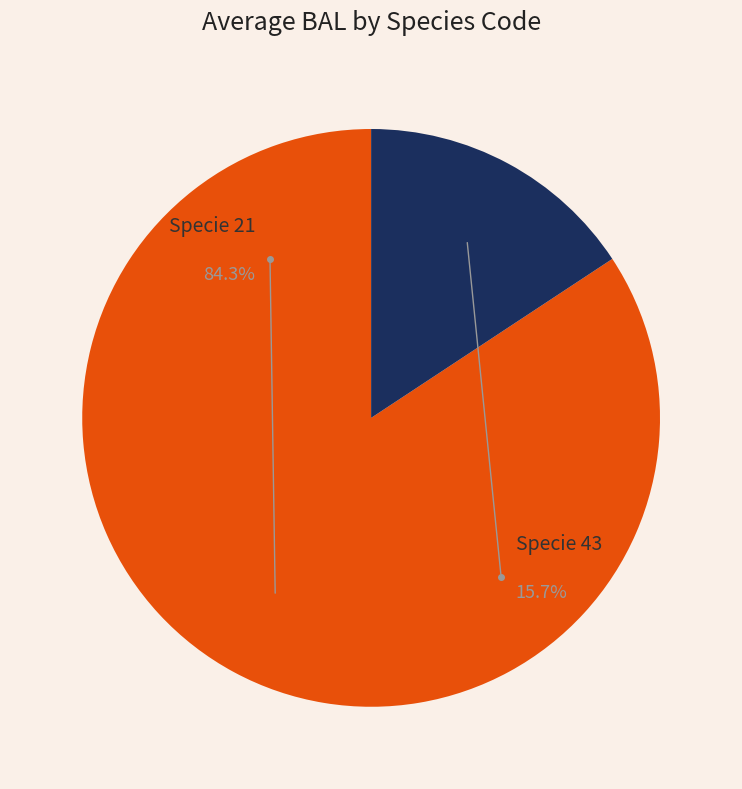

The 21 slice represents 35% of the pie. True or false?

False